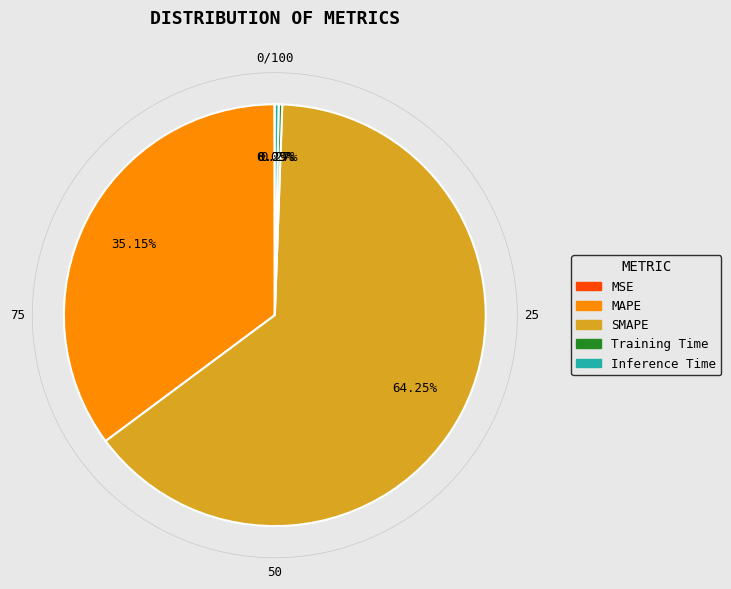

What percentage is the MAPE slice, to the nearest percent?

35%